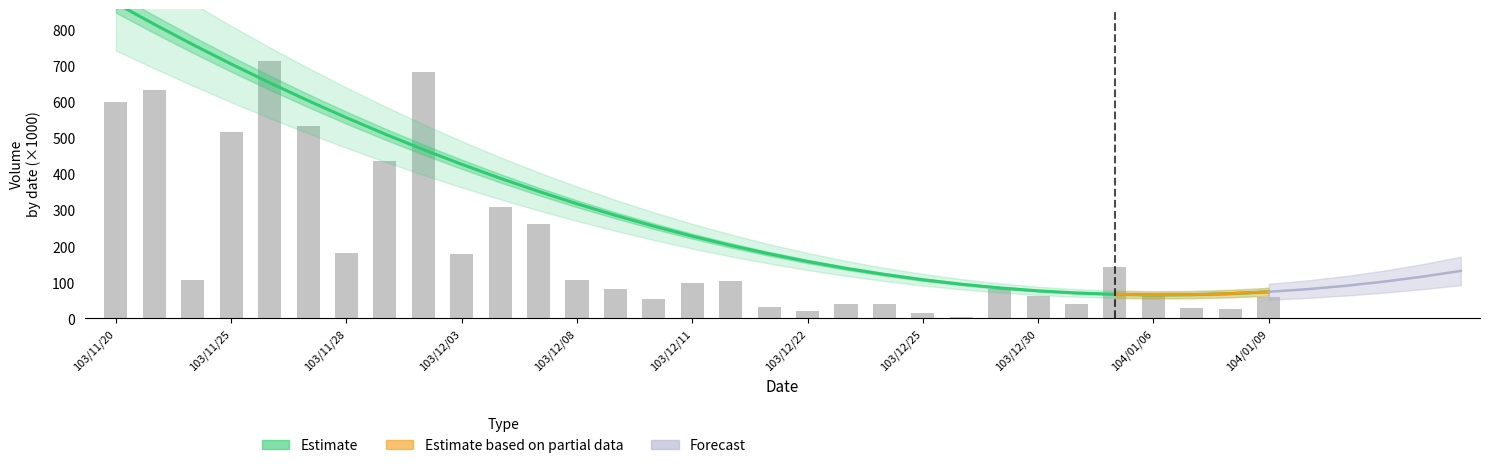

What is the label of the 6th bar from the right?

103/12/31